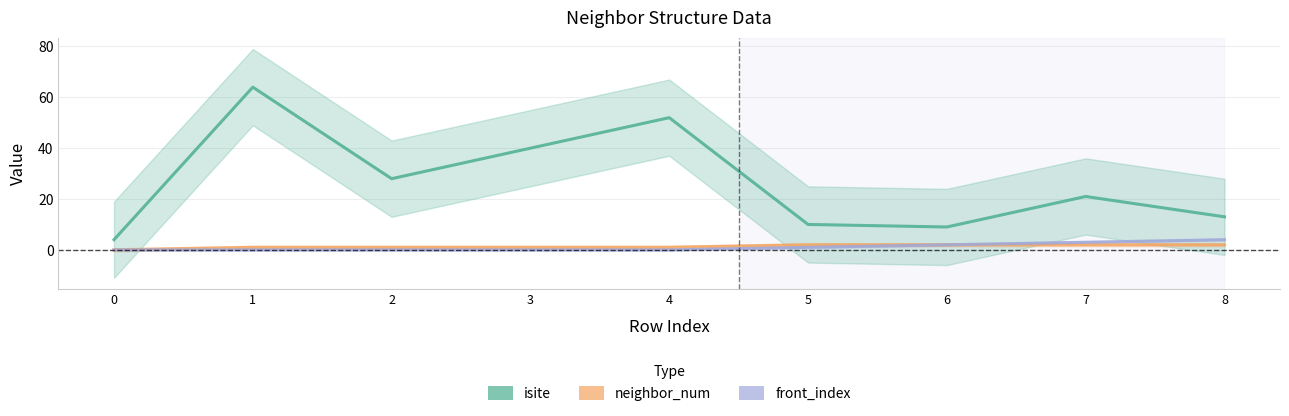

At which category does isite reach its first local peak?

1